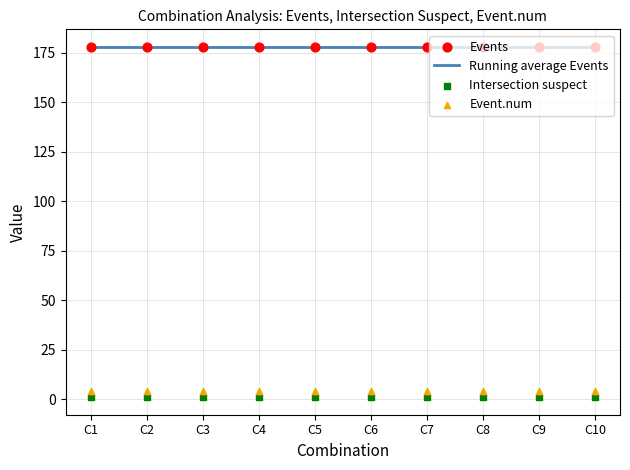

What are all the series names shown in the legend?

Running average Events, Events, Intersection suspect, Event.num